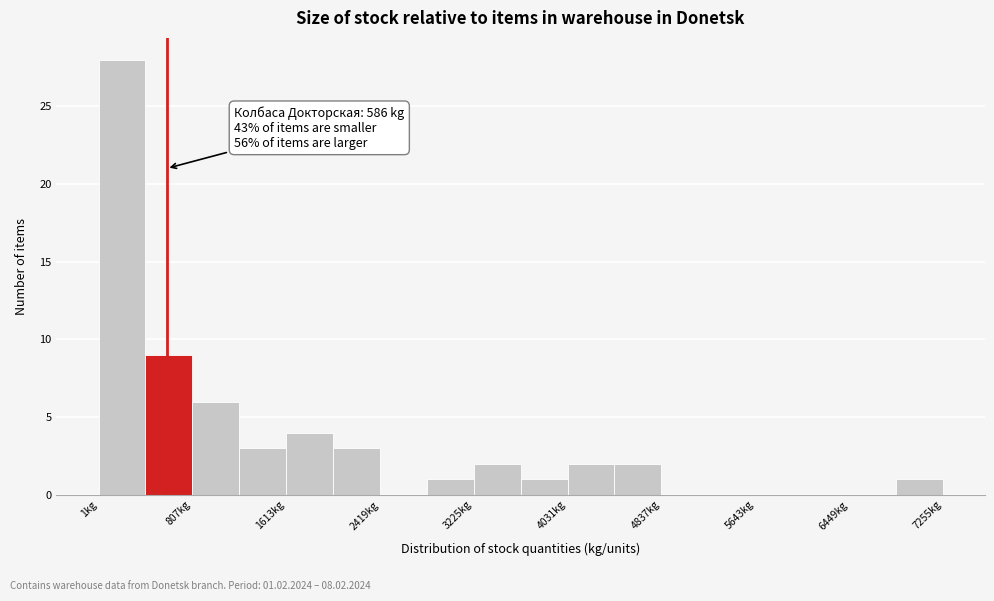

Over which range of the x-axis is the bar tallest?

0 to 400